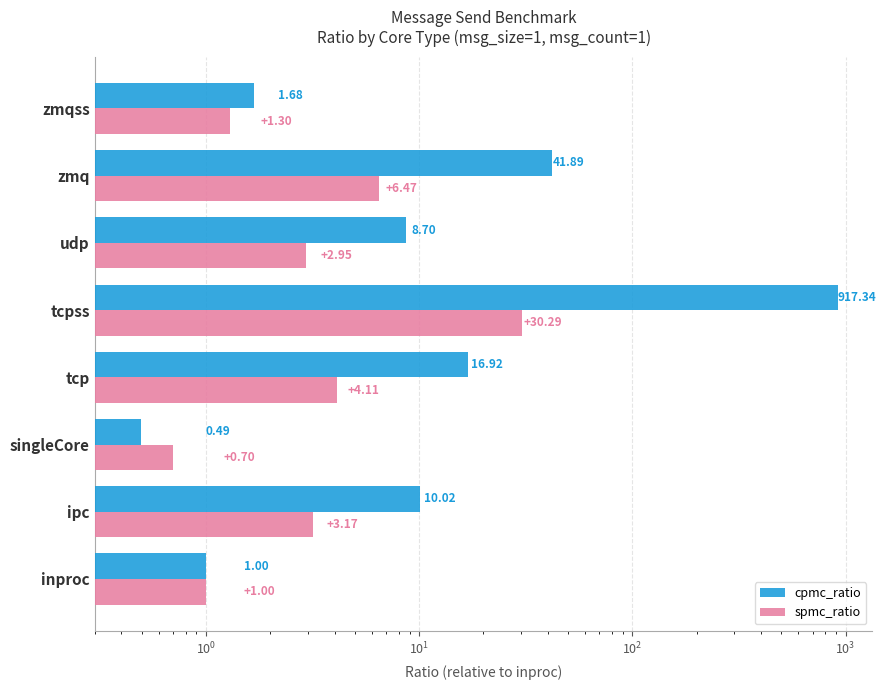

What is the minimum value for cpmc_ratio?

0.5